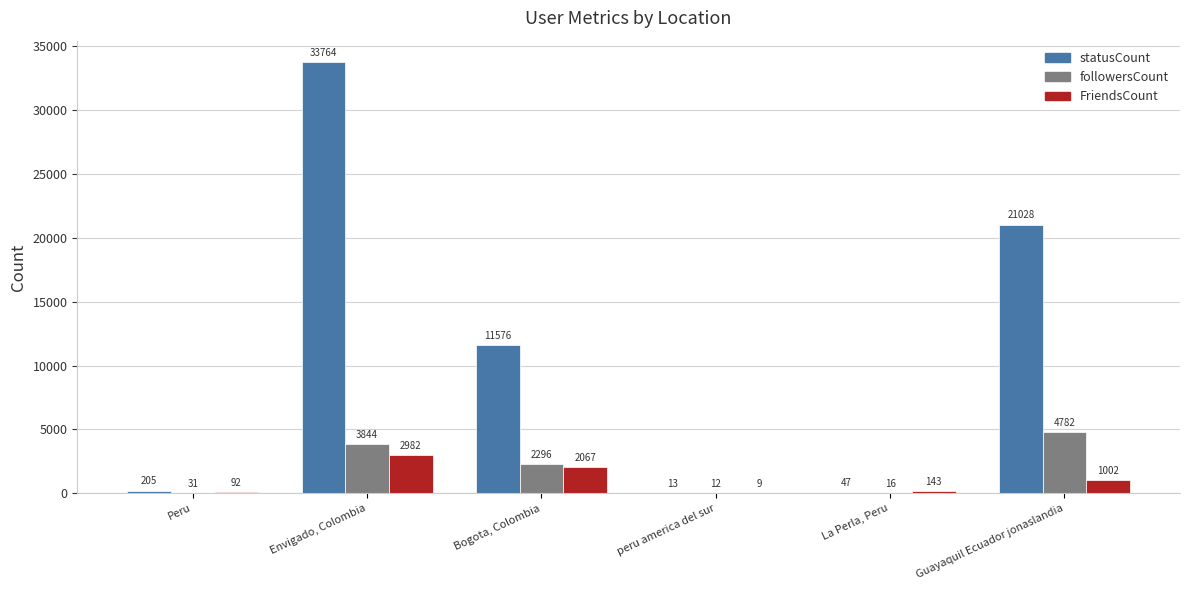

At which label is followersCount closest to 2397?

Bogota, Colombia